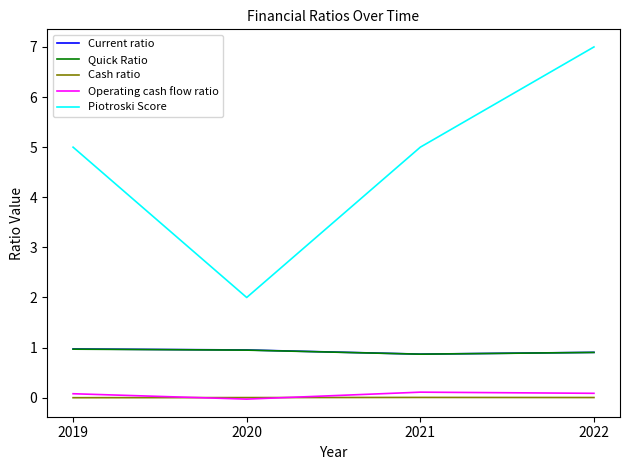

Is the value of Current ratio at 2022 greater than the value of Cash ratio at 2022?

Yes